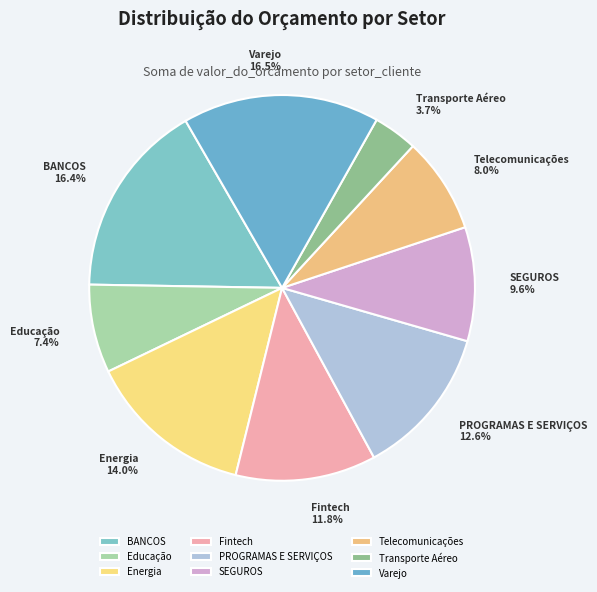

Does any single category account for the majority?

No